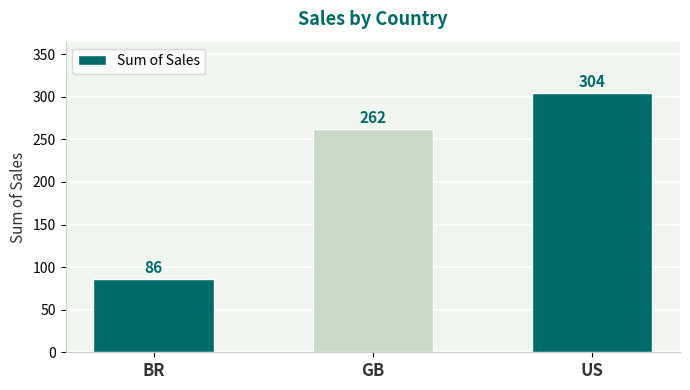

Are the bars grouped side by side (vs. stacked)?

No